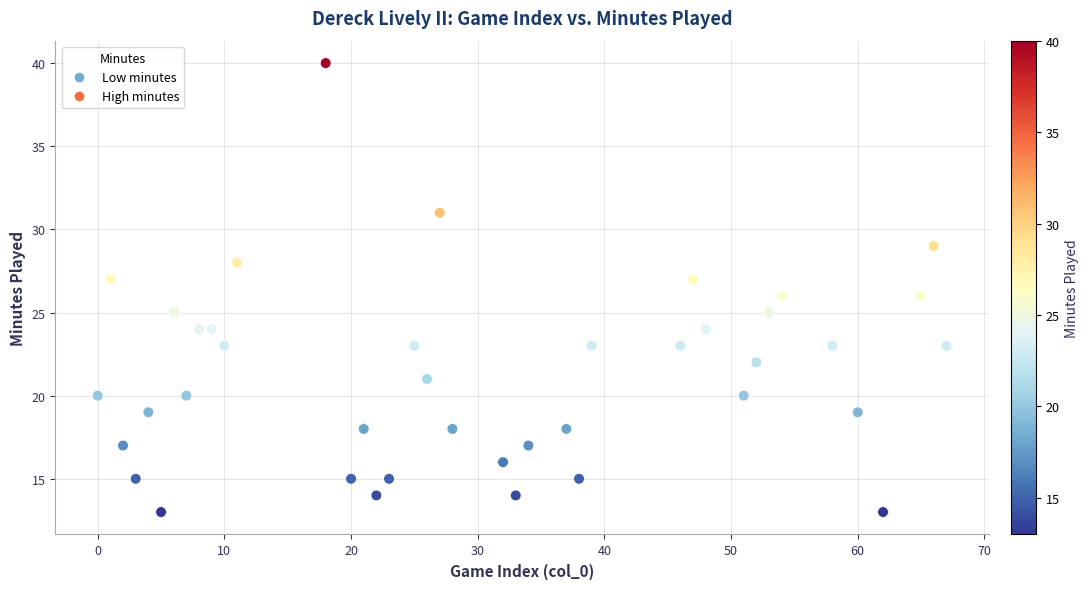

What is the range of X values (max minus min)?

67